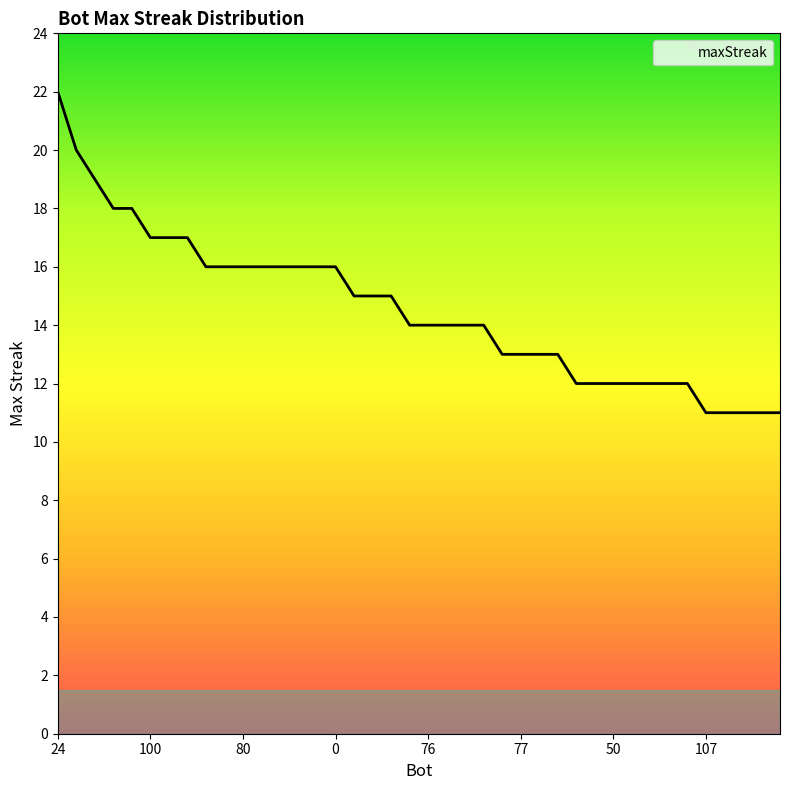

Reading right to left, what are all the values shown in this chart?

11	11	11	11	11	12	12	12	12	12	12	12	13	13	13	13	14	14	14	14	14	15	15	15	16	16	16	16	16	16	16	16	17	17	17	18	18	19	20	22